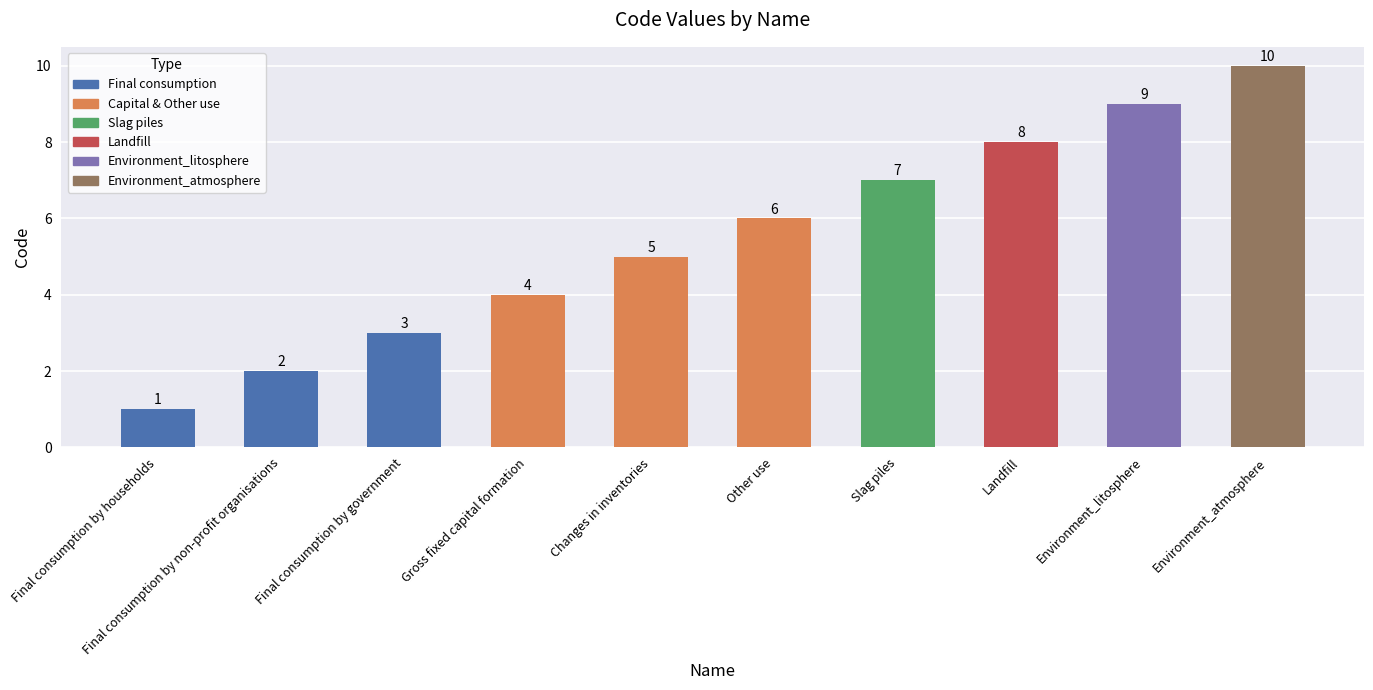

Count the values in the range 3 to 8.

6